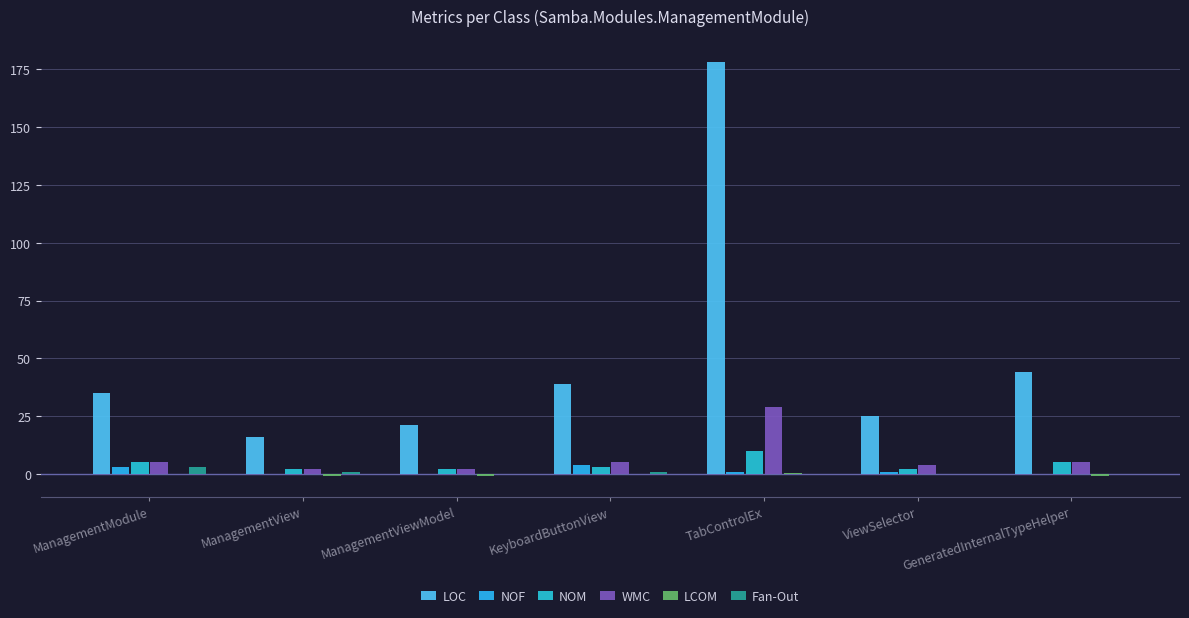

What is the greatest value displayed?

178.0